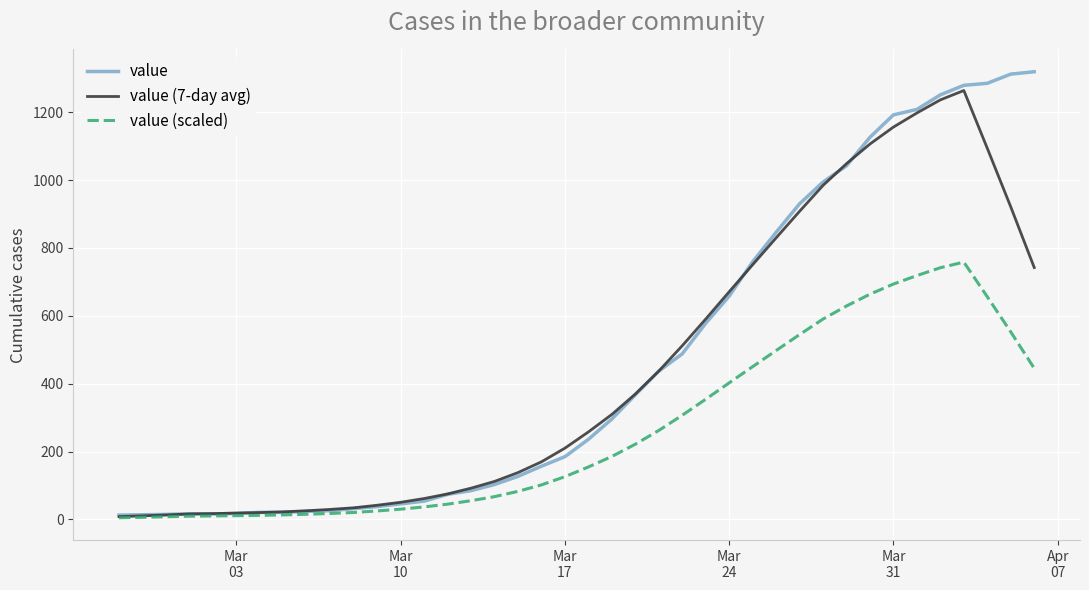

Which series has the widest spread of values?

value